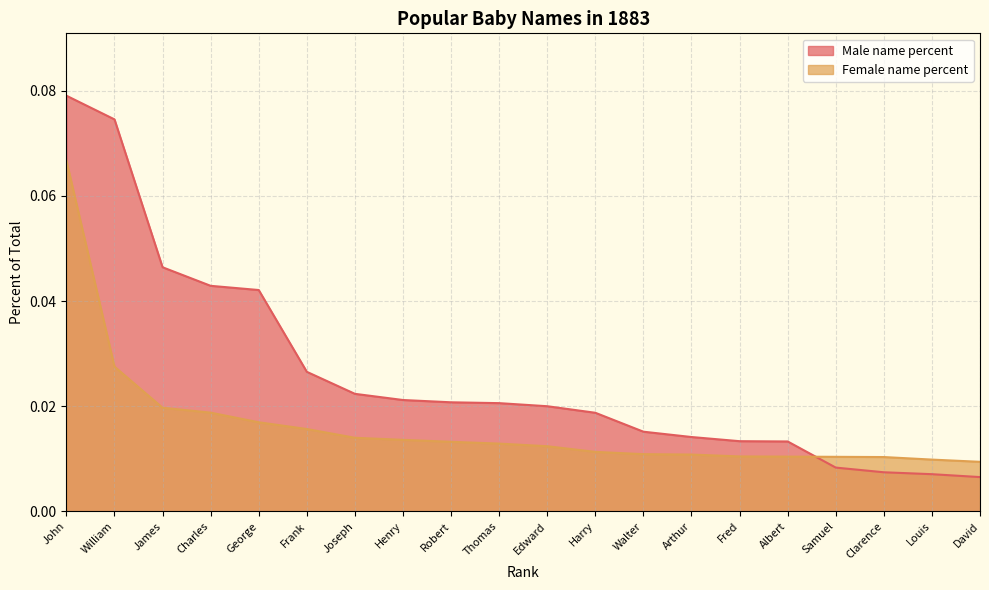

Rank the series by their average value, from lowest to highest.

Female name percent, Male name percent